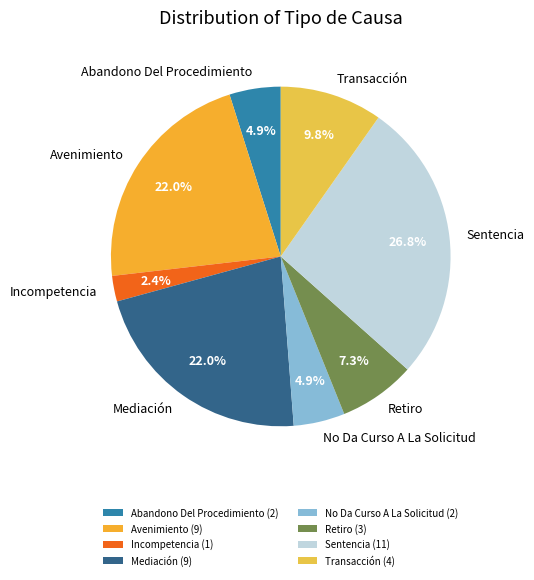

What percentage is the Abandono Del Procedimiento slice, to the nearest percent?

5%